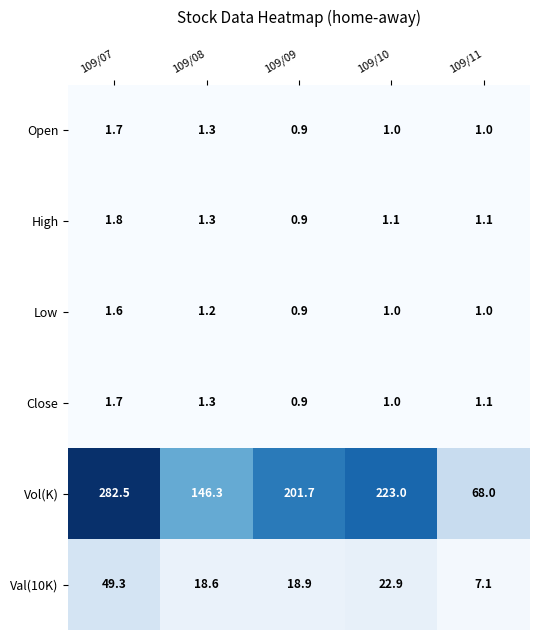

Rank the categories by Val(10K) value from lowest to highest.

109/11, 109/08, 109/09, 109/10, 109/07